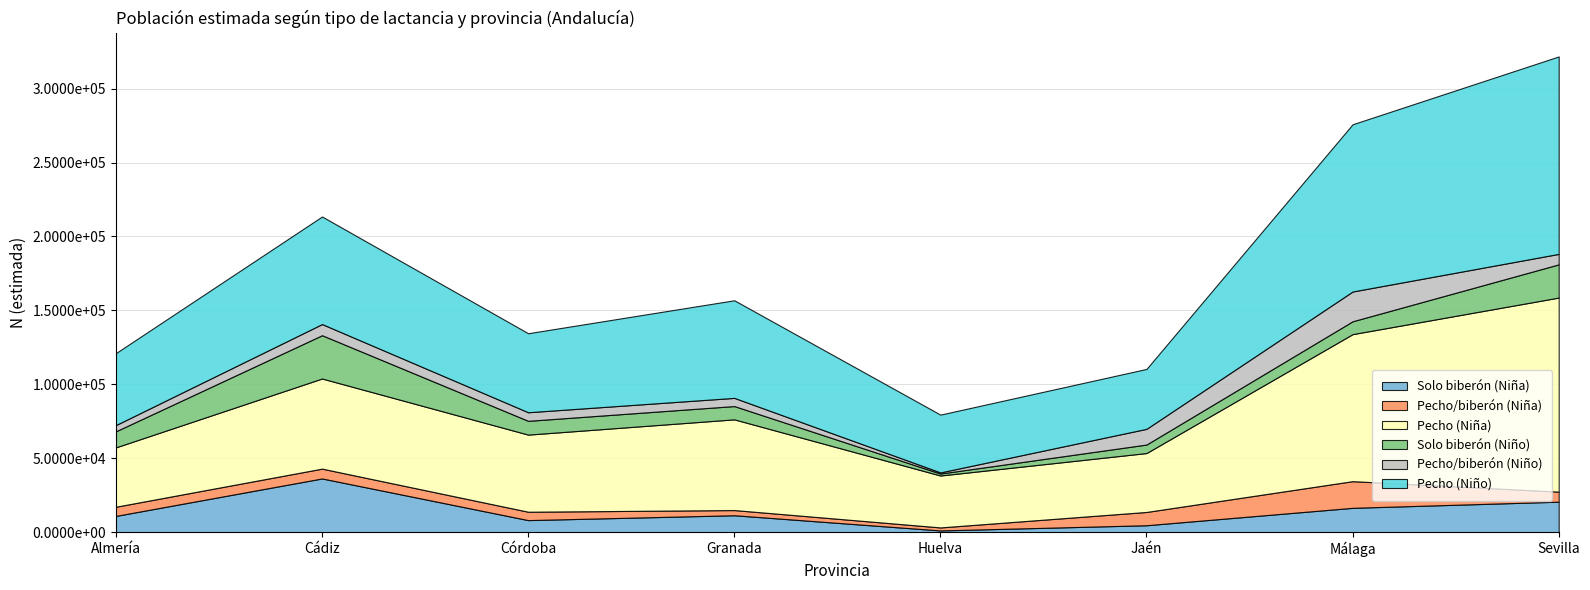

List the labels in order of Pecho/biberón (Niña) value, largest first.

Málaga, Jaén, Sevilla, Cádiz, Almería, Córdoba, Granada, Huelva